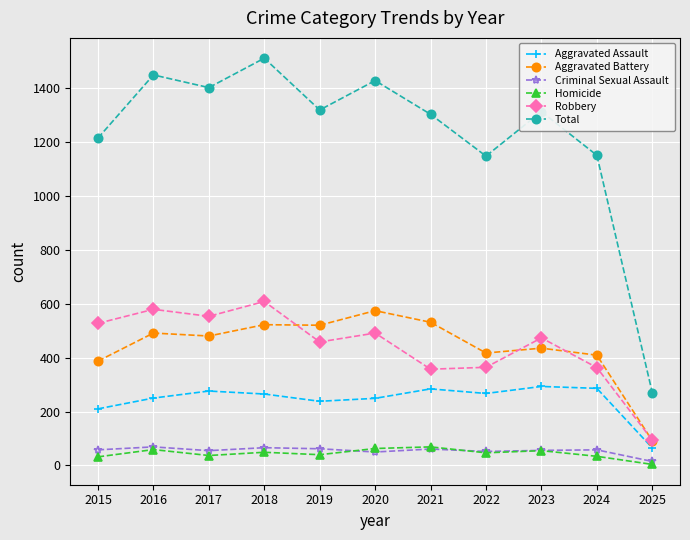

How many data points in Total are less than 1312?

5